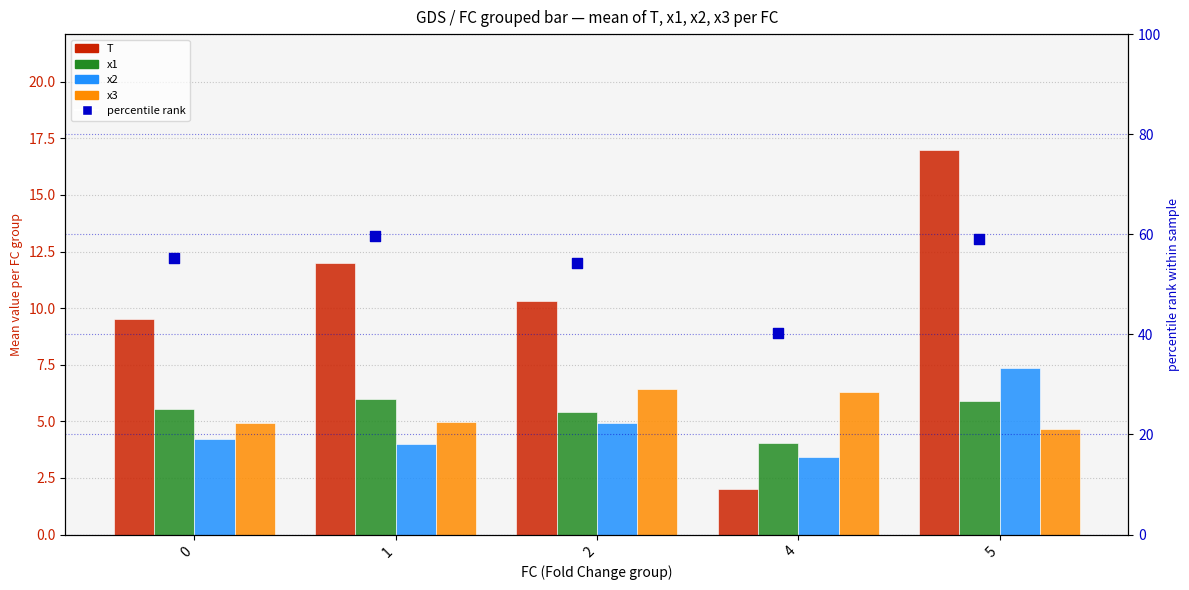

What is the total value across all series at 1?

86.6